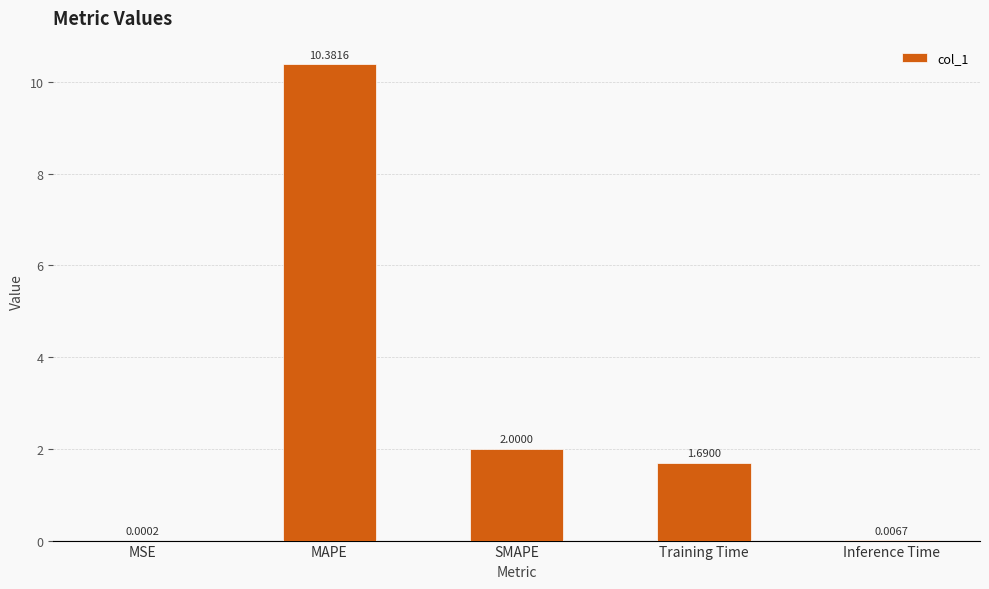

Which label corresponds to the largest value in the chart?

MAPE